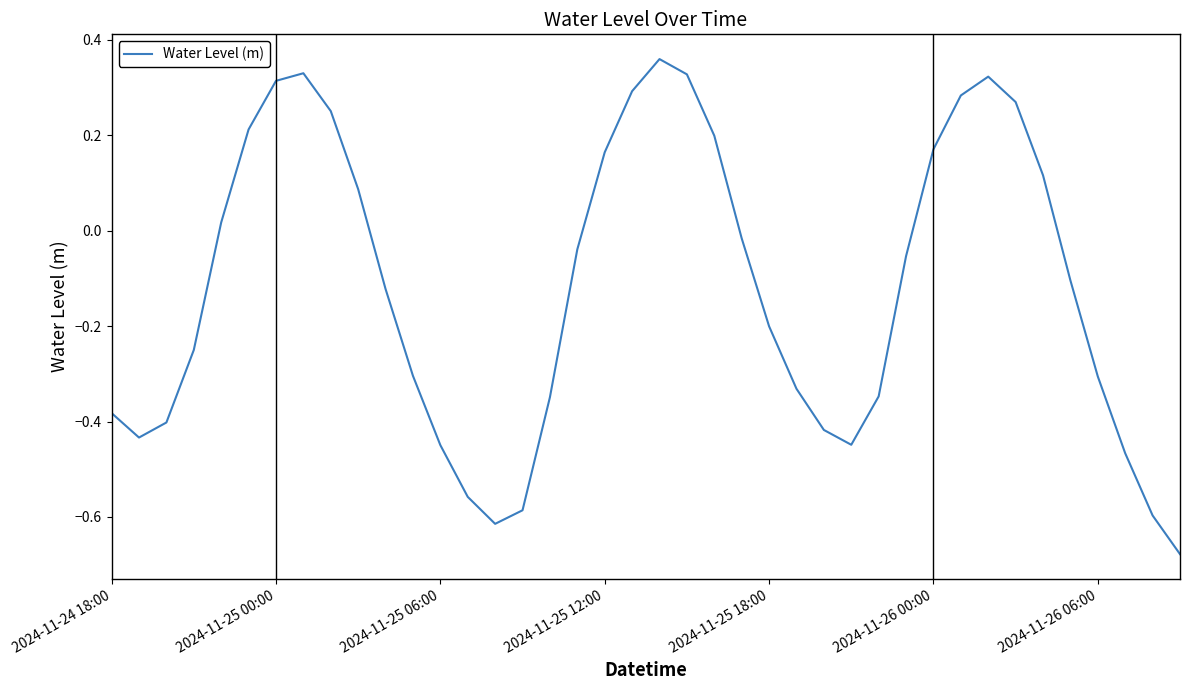

What is the difference between the maximum and minimum values?

1.0